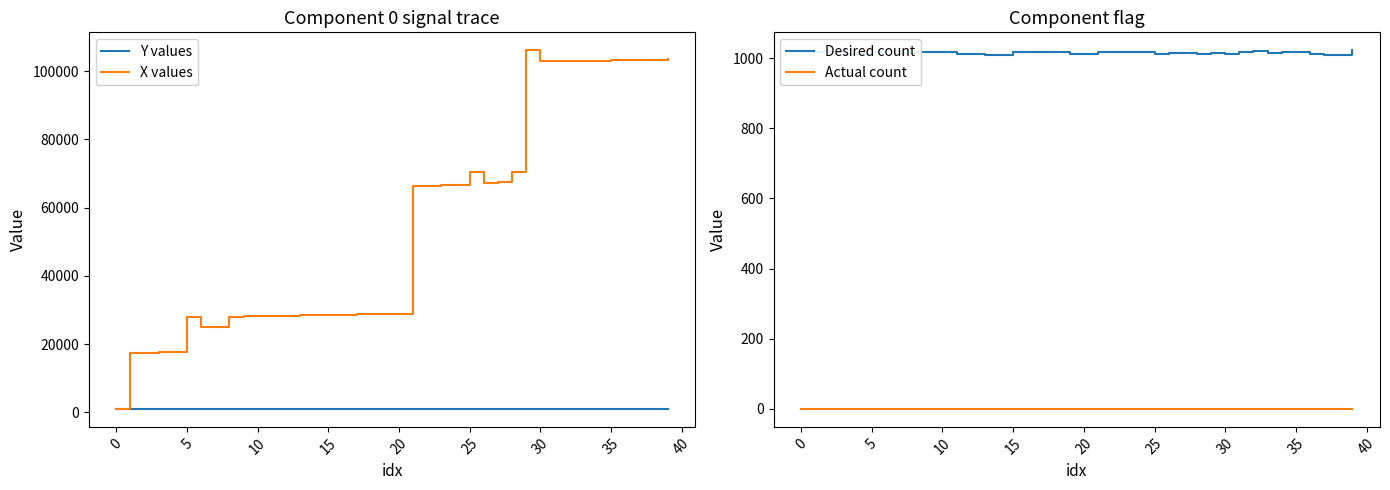

In Y values, how many points are higher than both neighbors (excluding endpoints)?

10